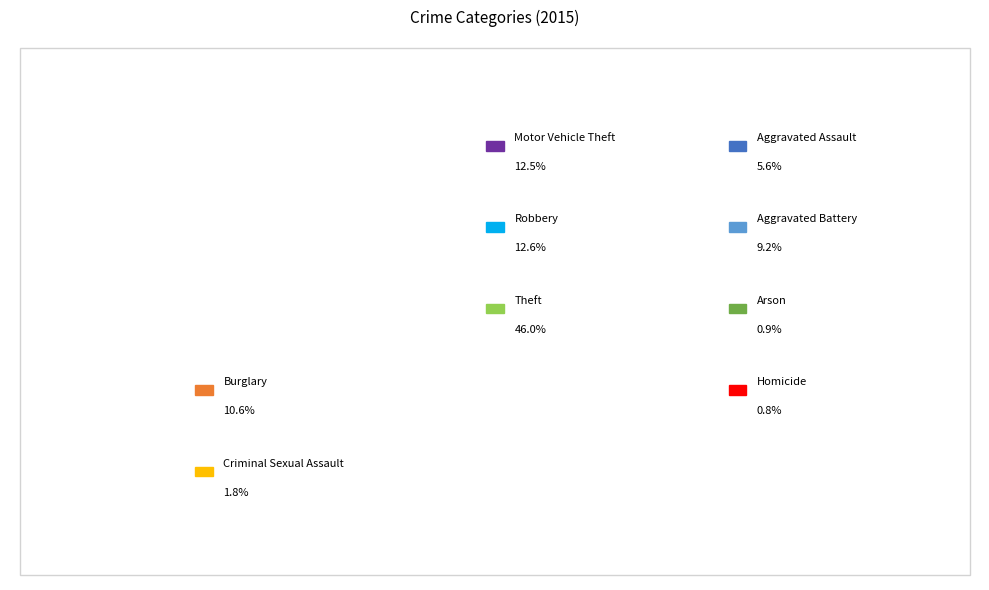

How many slices are in this pie chart?

9